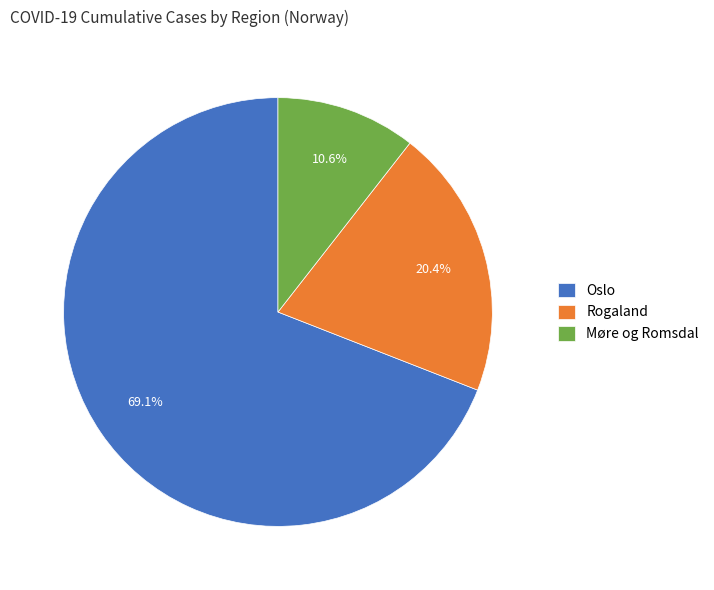

Which slice represents more than half of the pie?

Oslo